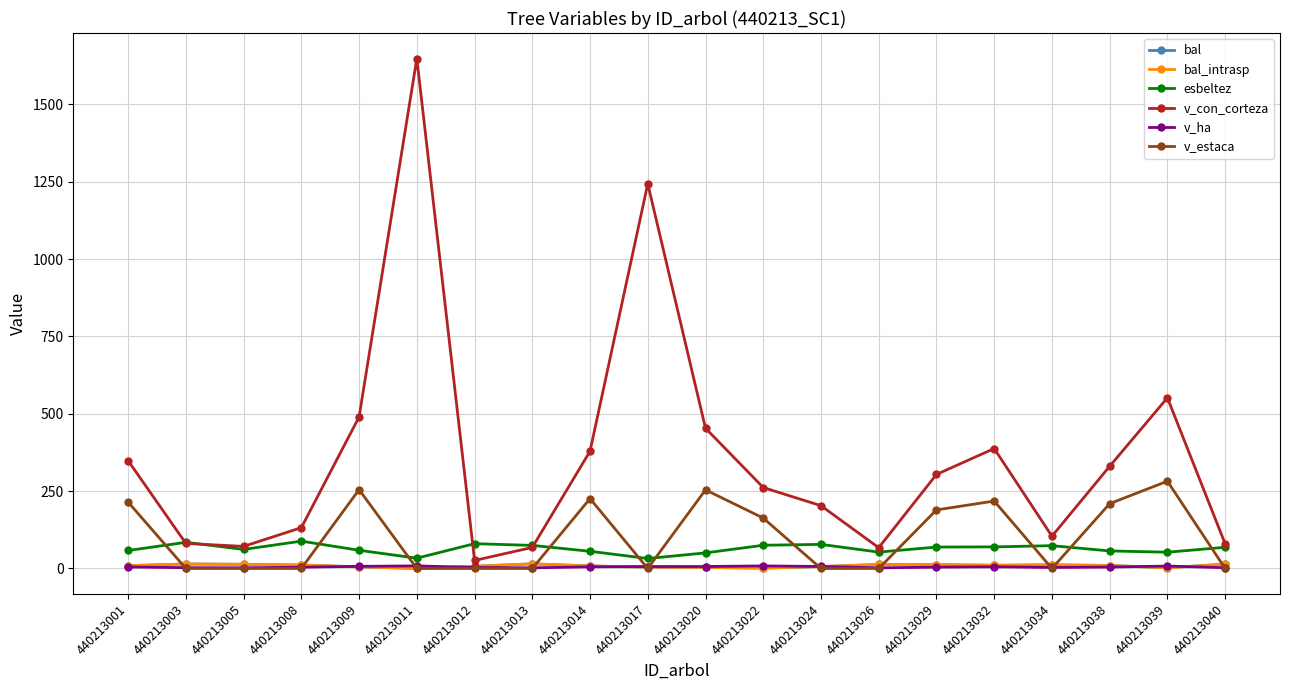

Which has a higher value, 440213039 or 440213017?

440213017